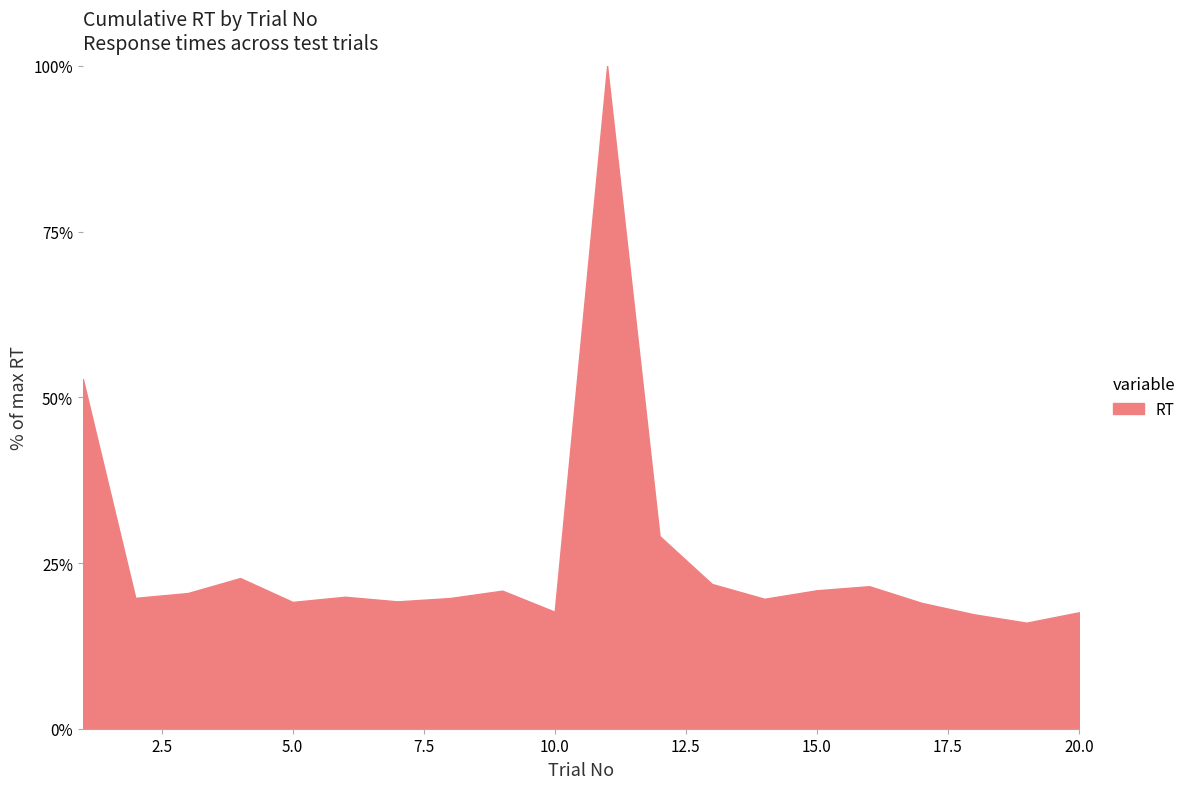

Reading right to left, transcribe all the data shown in this chart.

629	573	618	680	770	748	702	782	1041	3581	632	746	706	688	713	685	814	733	707	1889